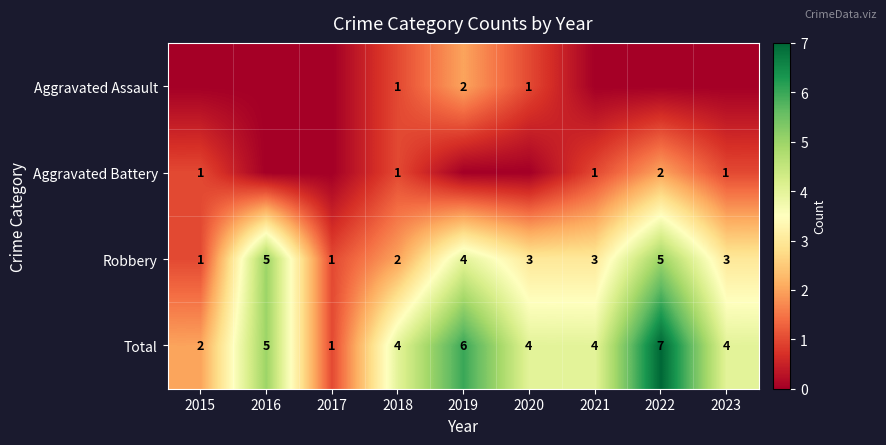

At how many categories does at least one series exceed 5?

2